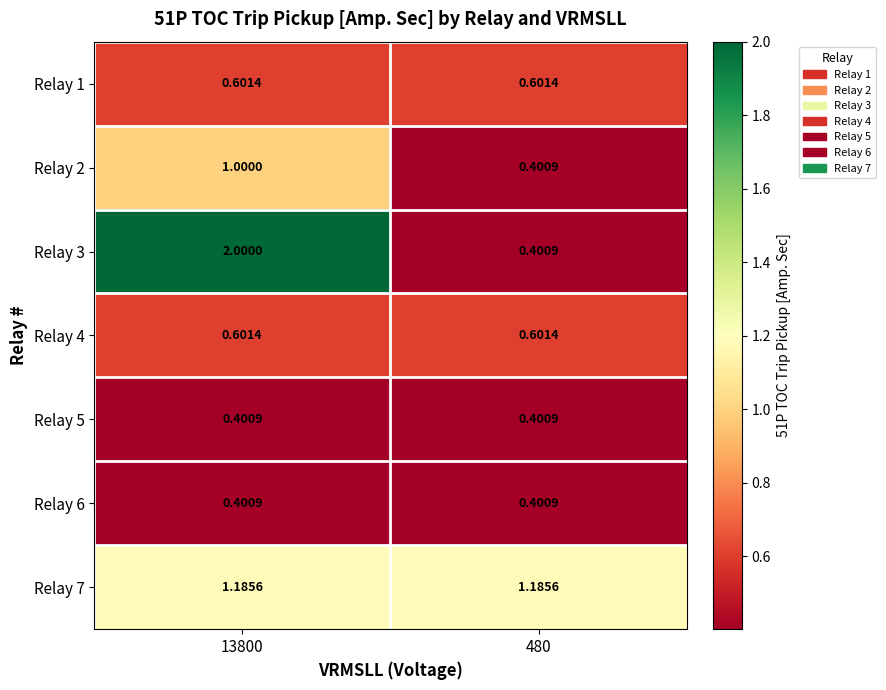

Is the value of Relay 4 at 13800 greater than the value of Relay 5 at 480?

Yes